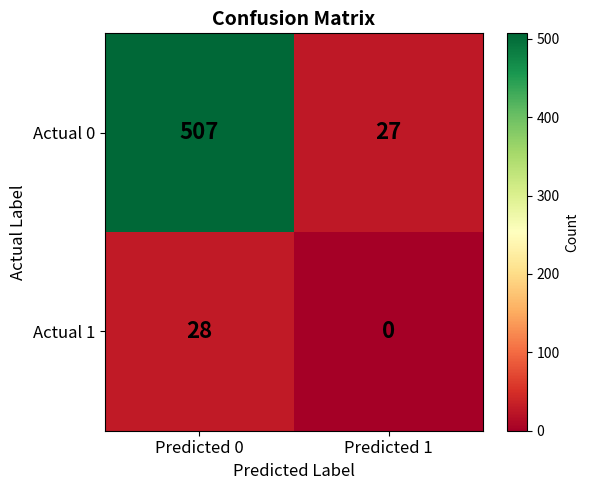

Which series changed the most between Predicted 0 and Predicted 1?

Actual 0